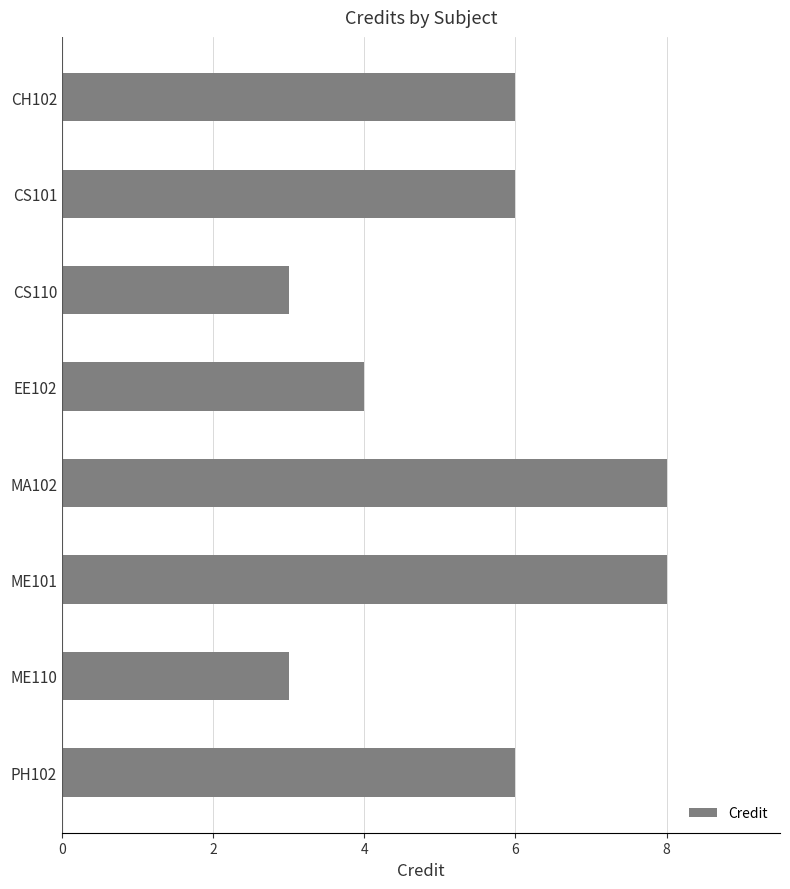

How many bars are there in total?

8